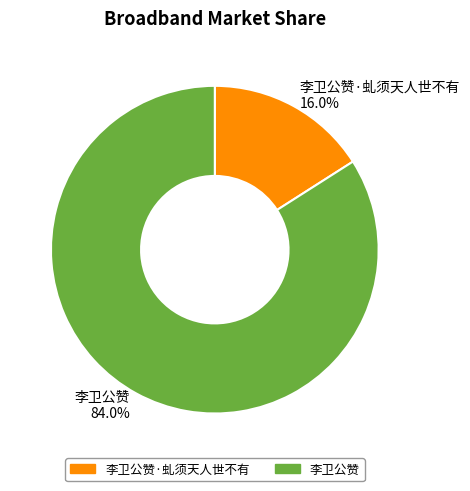

Rank the categories by value from highest to lowest.

李卫公赞 84.0%, 李卫公赞·虬须天人世不有 16.0%